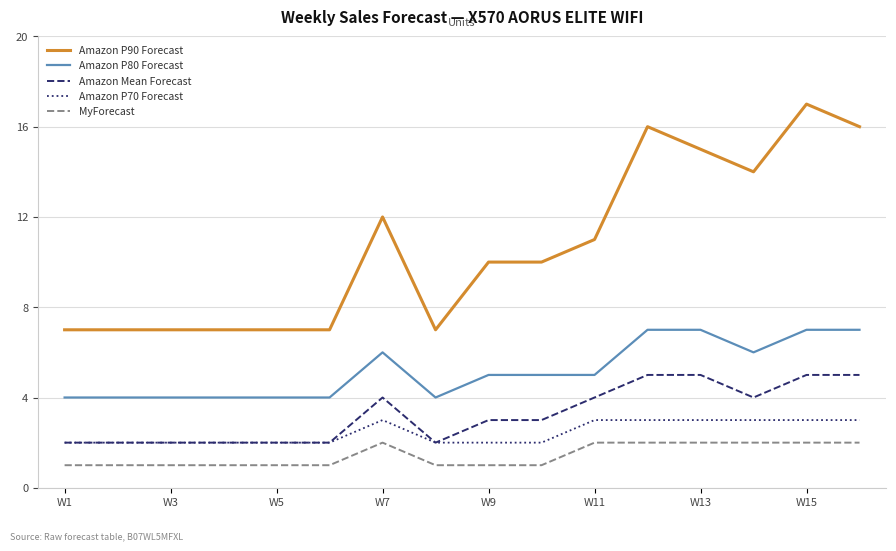

What is the minimum value for Amazon P80 Forecast?

4